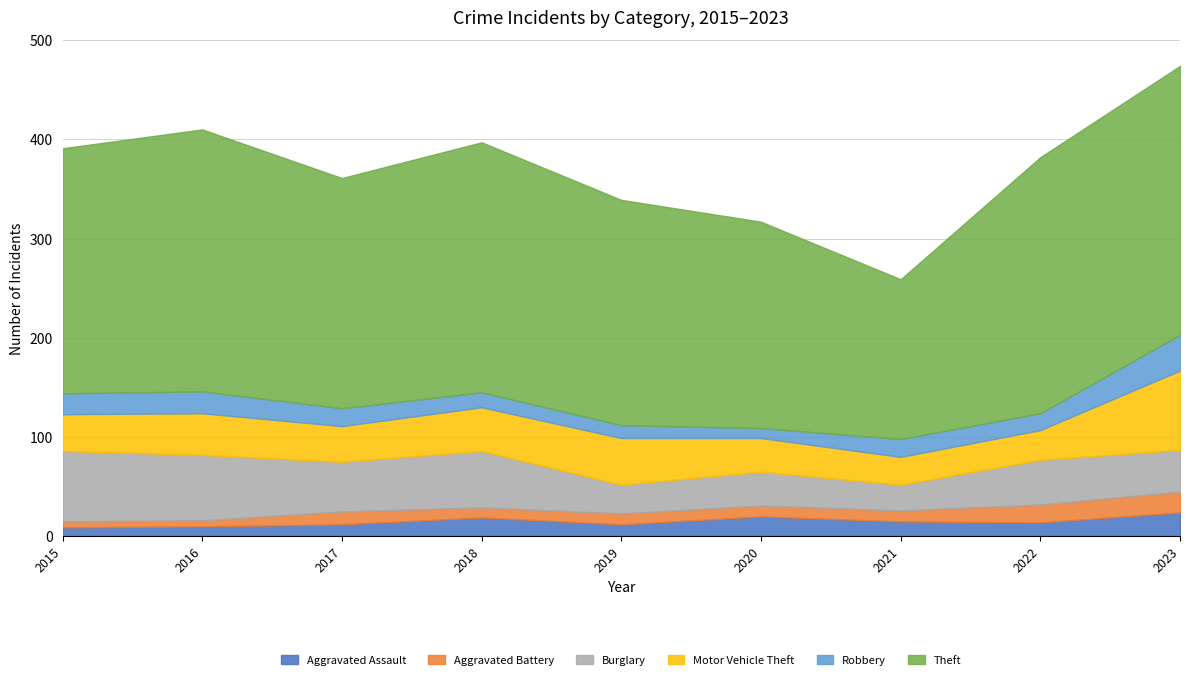

How many data points in Aggravated Battery are less than 11?

3